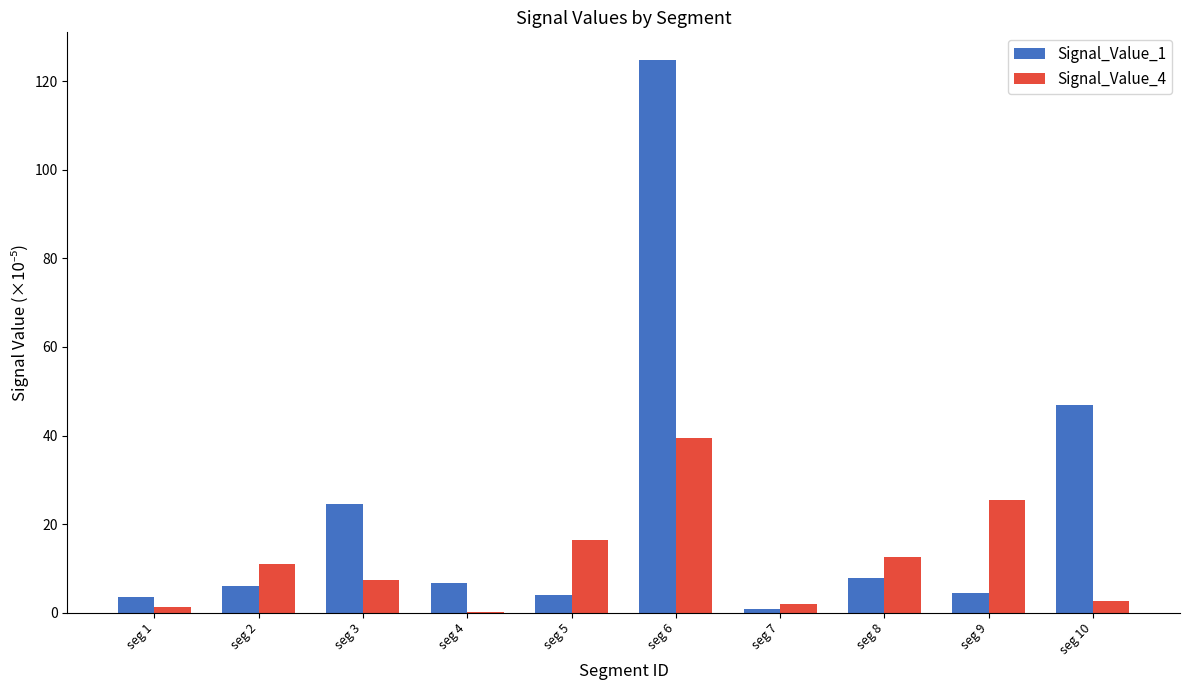

What value does the Signal_Value_4 series have at seg 4?

0.1